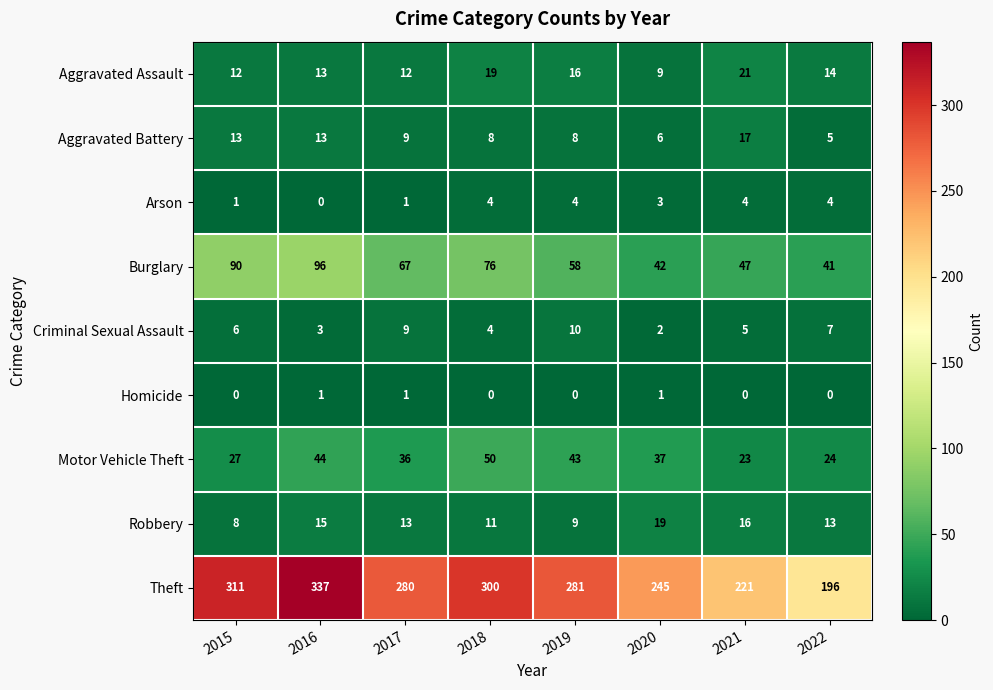

What is the sum of all Robbery values?

104